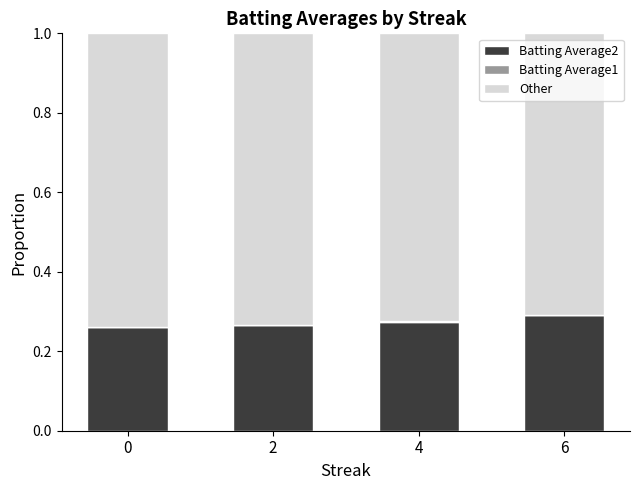

True or false: Batting Average2 has a value of 0.1 at 0.

False